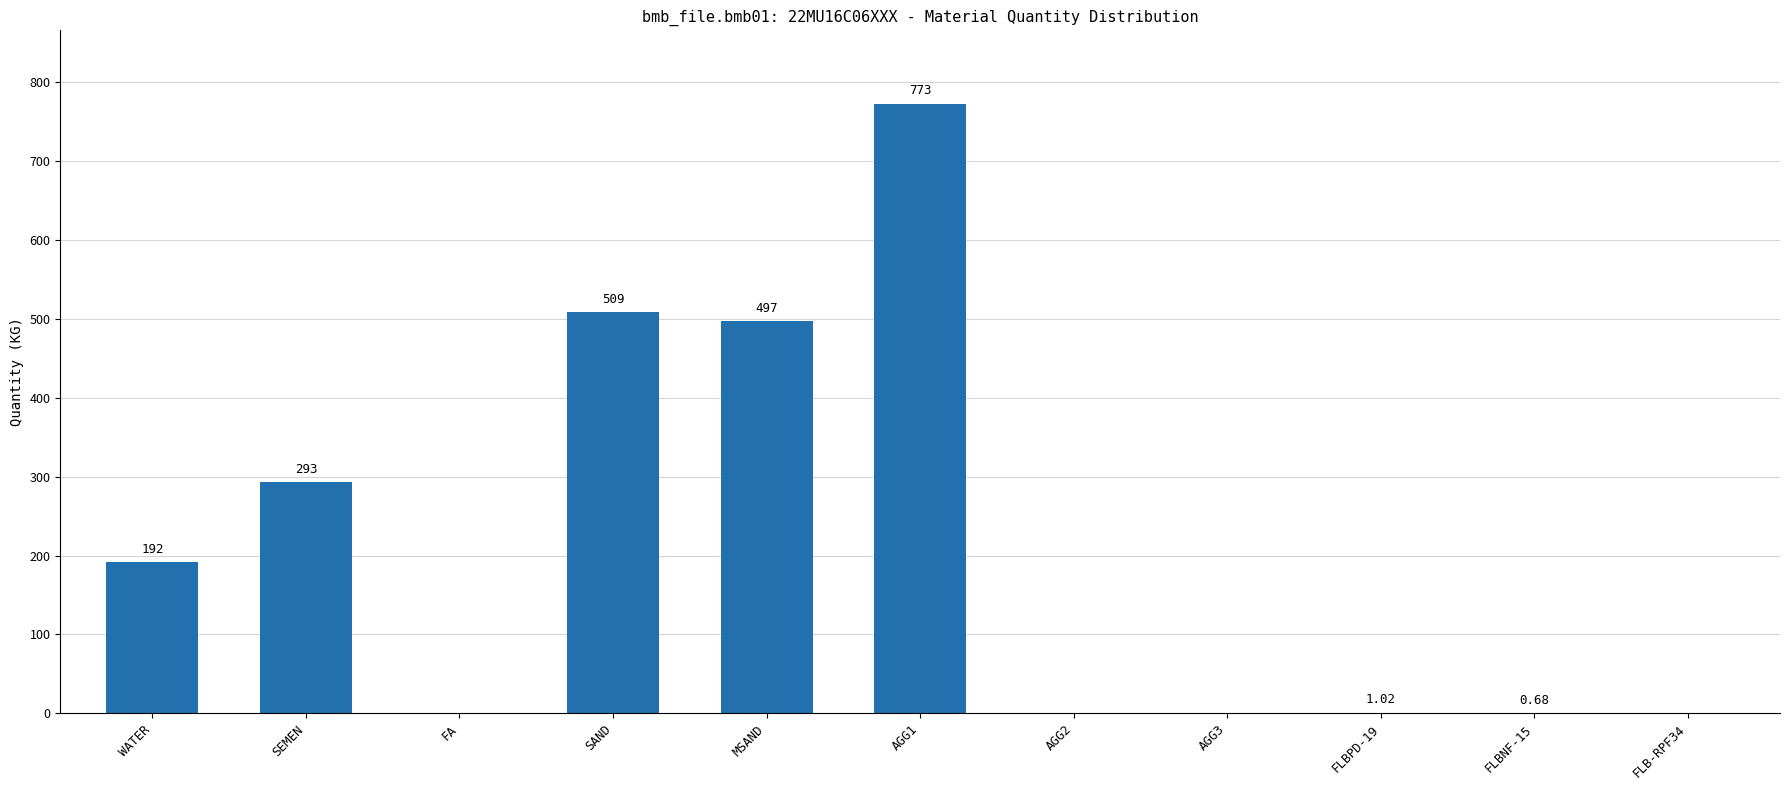

The chart shows a value of 289.3 at AGG2. True or false?

False